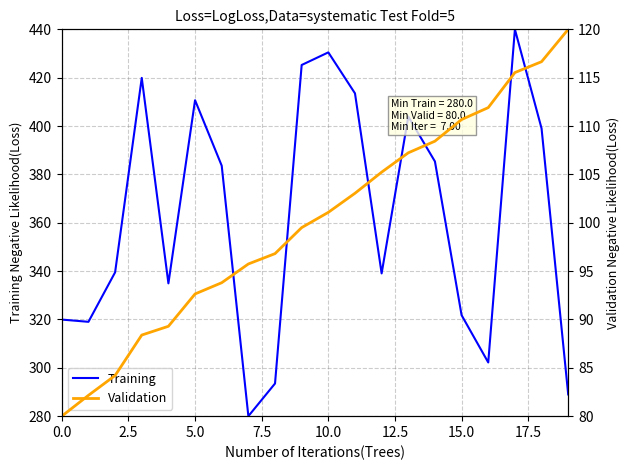

The value of Training at 15.0 is 321.8. True or false?

True